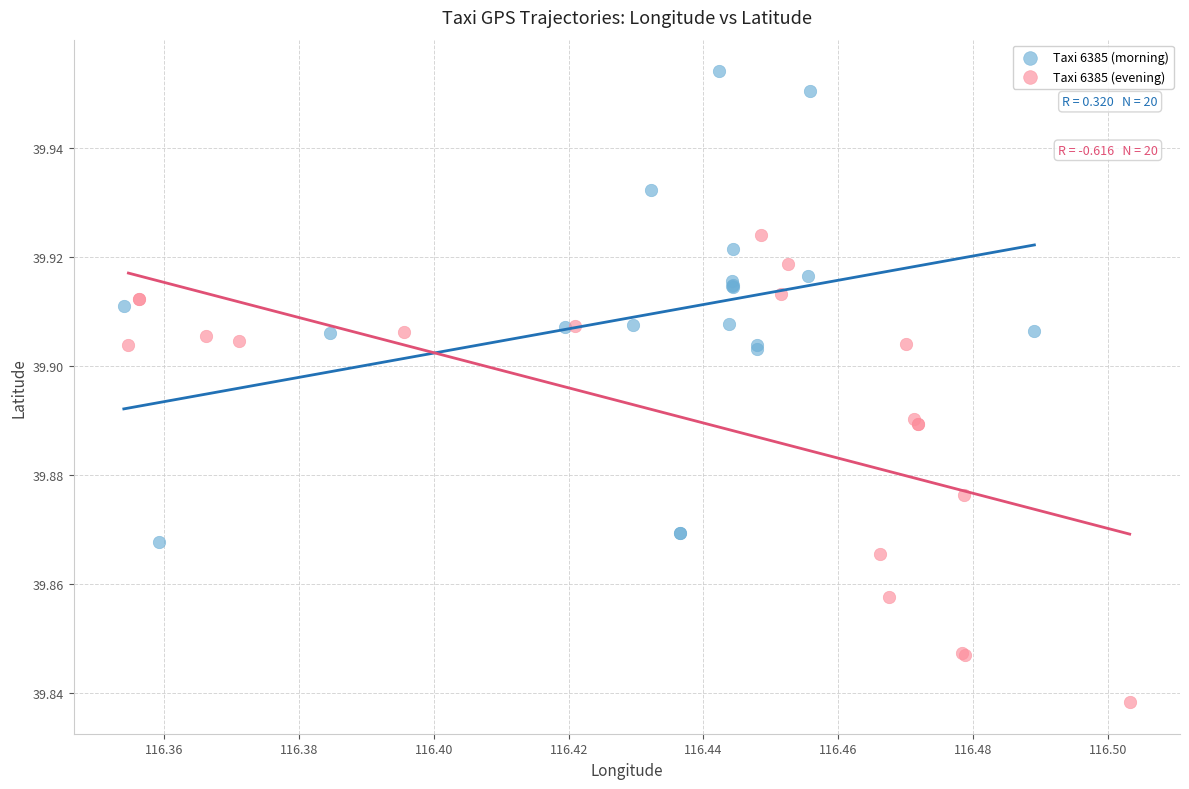

Which series reaches the maximum Y coordinate?

Taxi 6385 (morning)